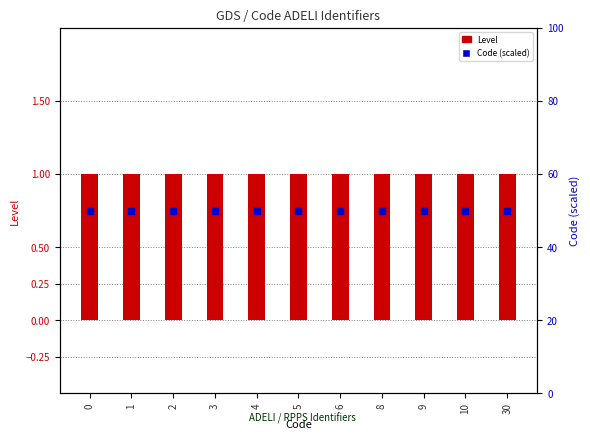

Which series contains the lowest Y value?

Level